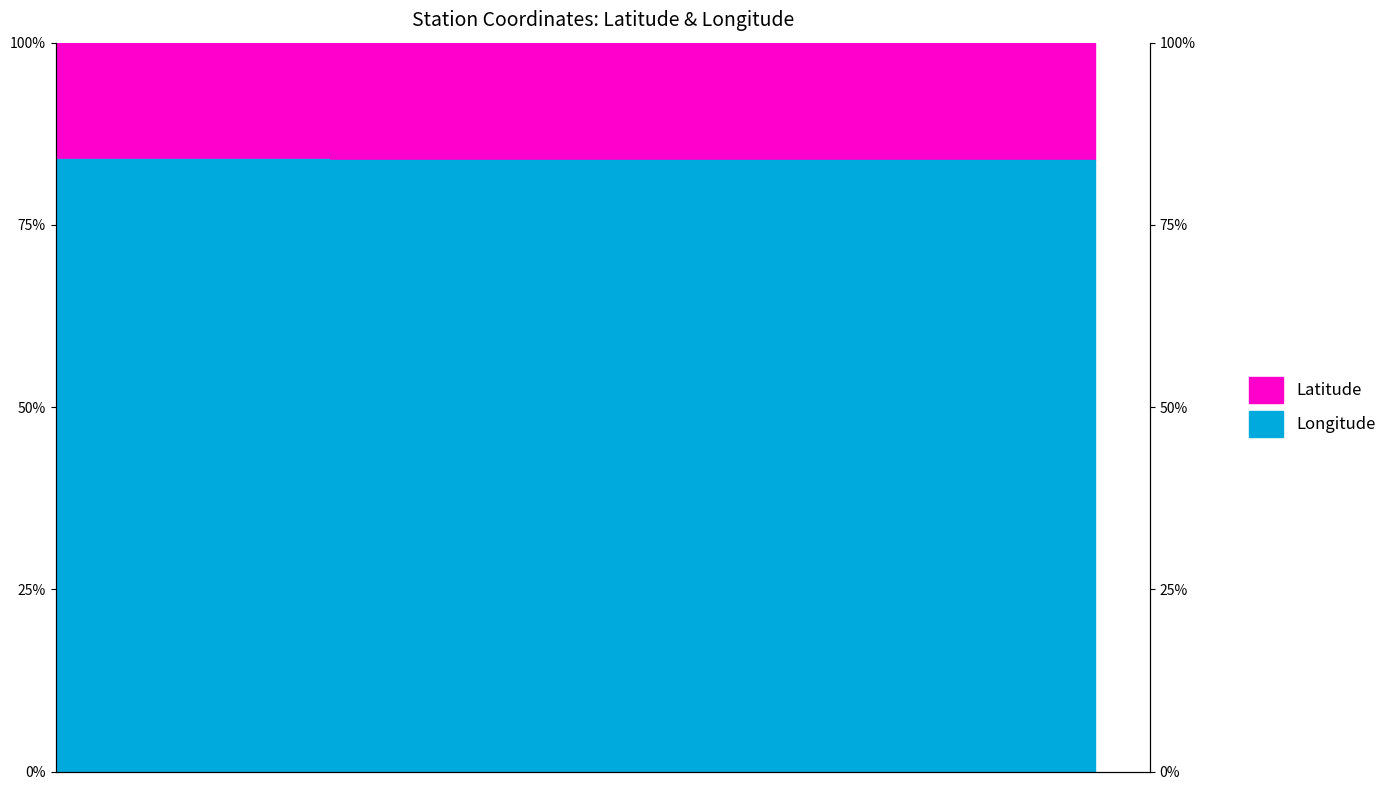

What is the difference between the maximum and second lowest values?

0.1